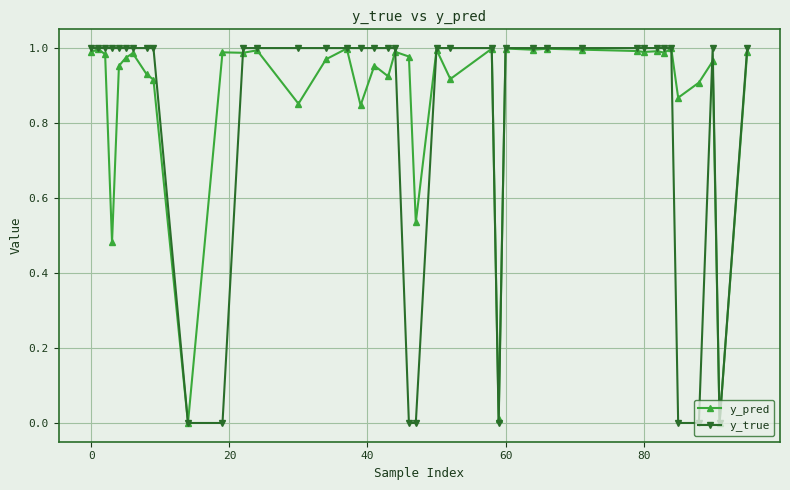

Which series has the widest spread of values?

y_true